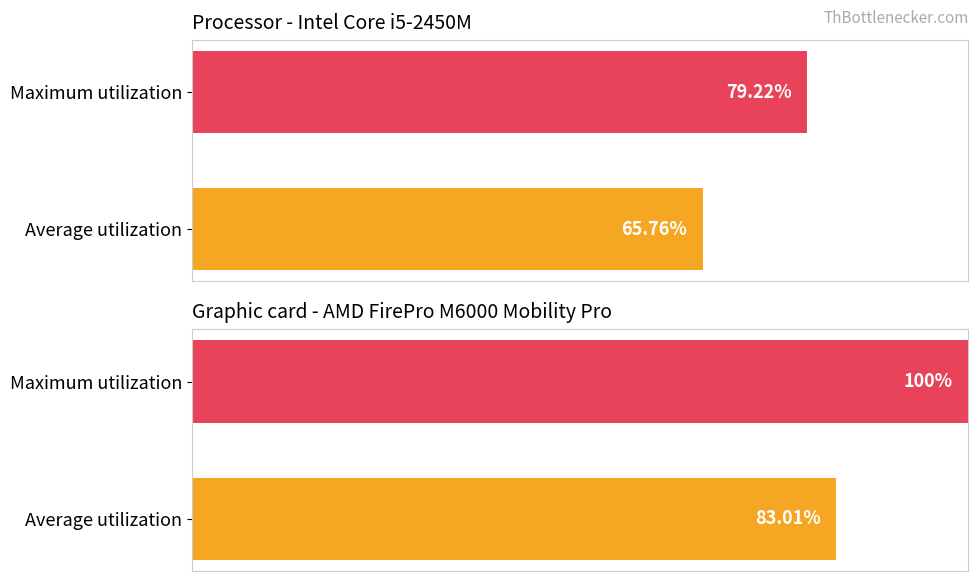

What is the spread (max minus min) of values at Average utilization?

17.2